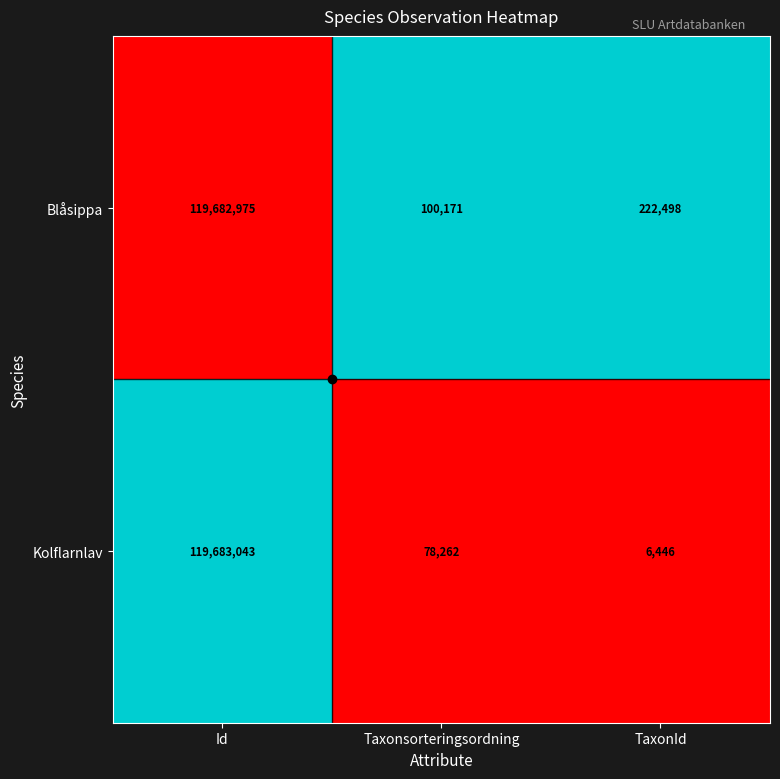

Is it true that Kolflarnlav equals 36499121 at Id?

False